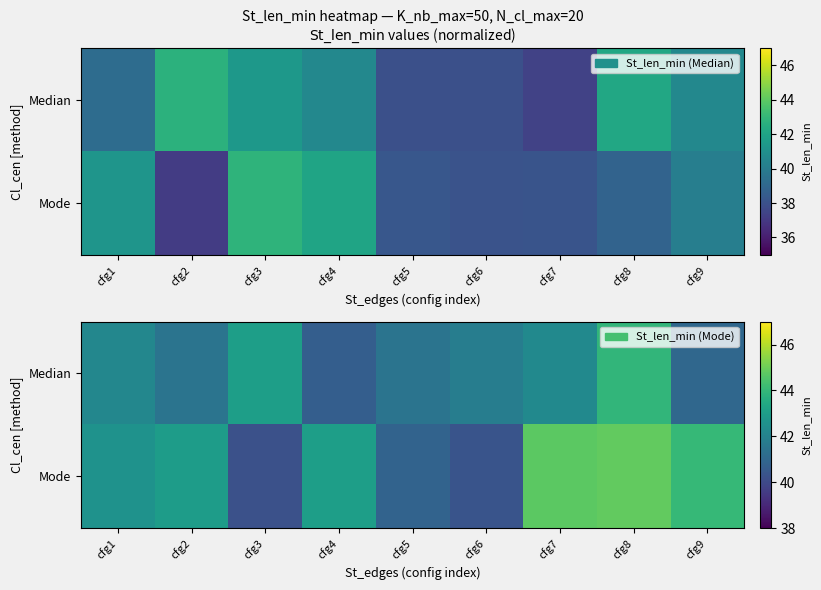

What is the difference between the maximum and minimum values in the Mode series?

4.6